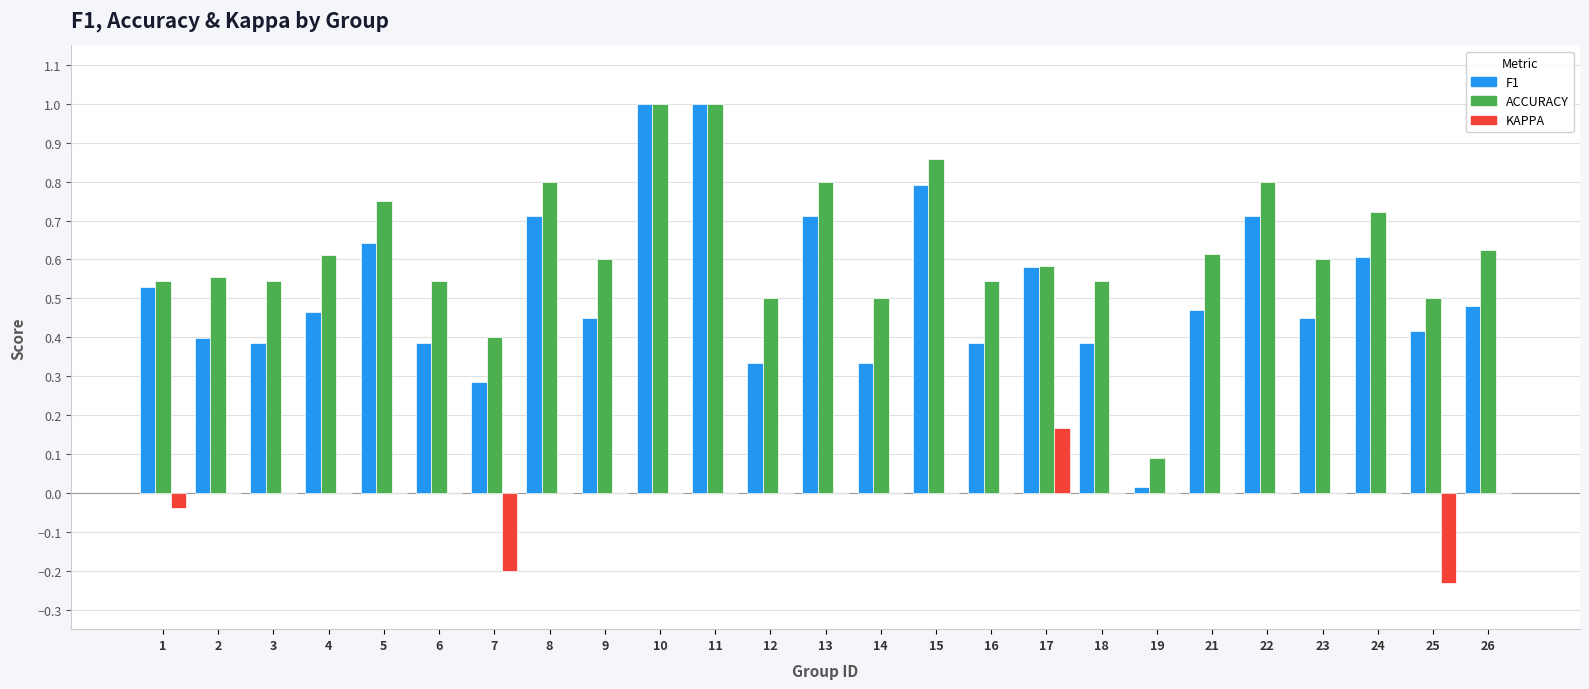

Which series has the largest total across all categories?

ACCURACY